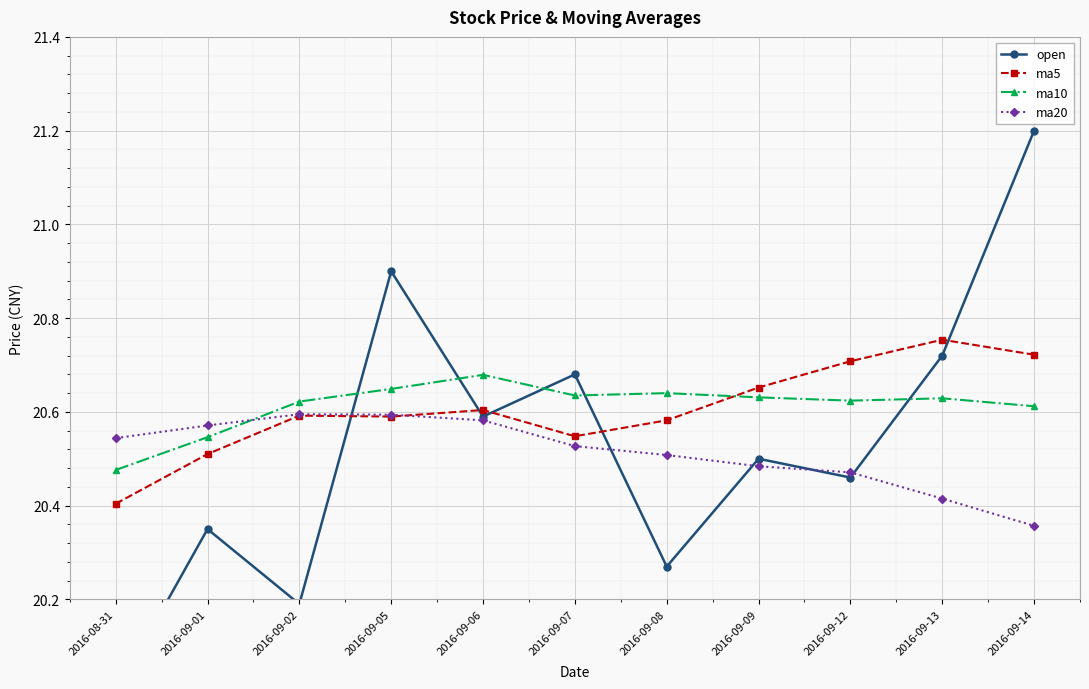

What is the label of the 1st point from the right?

2016-09-14